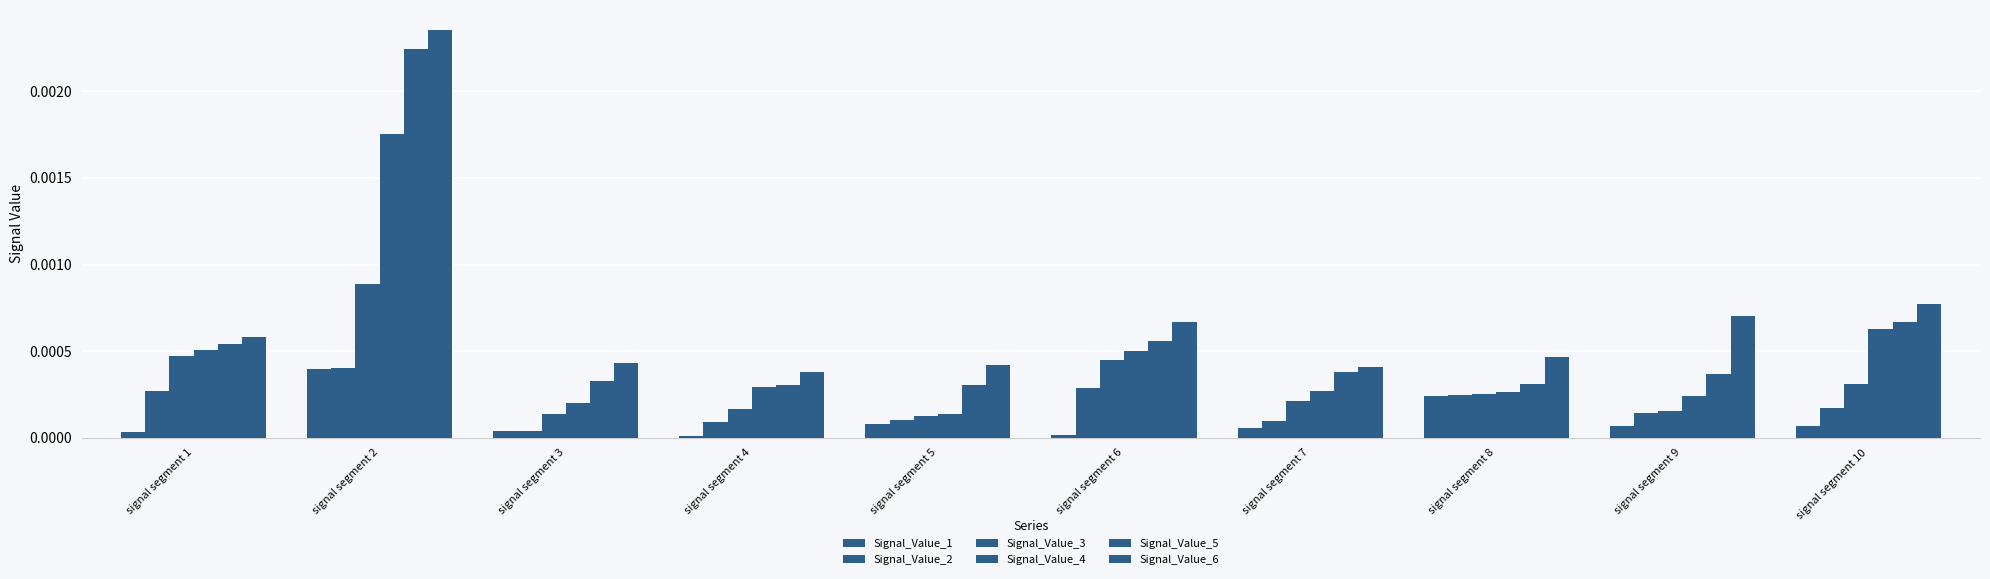

True or false: Signal_Value_4 has a value of 0.0 at signal segment 8.

False